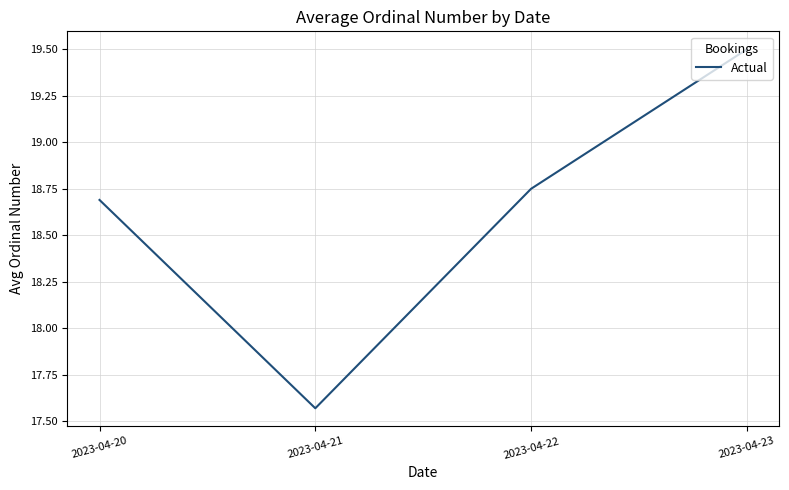

Rank the categories by value from highest to lowest.

2023-04-23, 2023-04-22, 2023-04-20, 2023-04-21